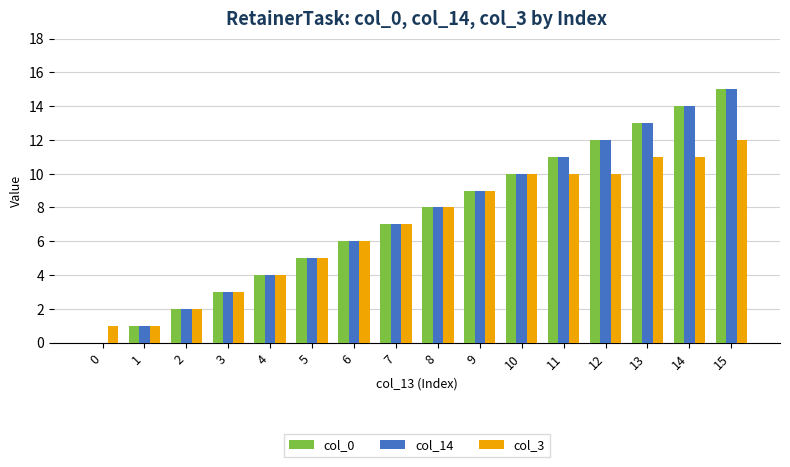

Is it true that col_3 equals 14 at 11?

False